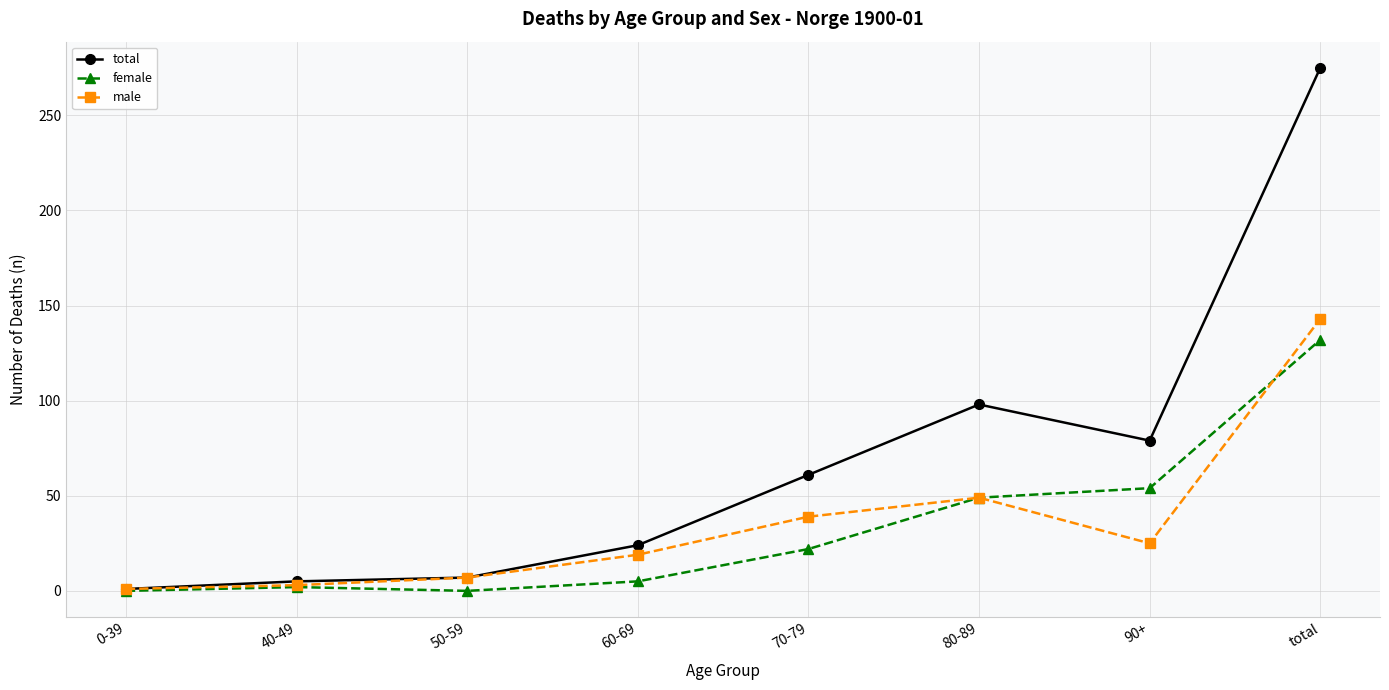

Which category has the highest value across all series?

total